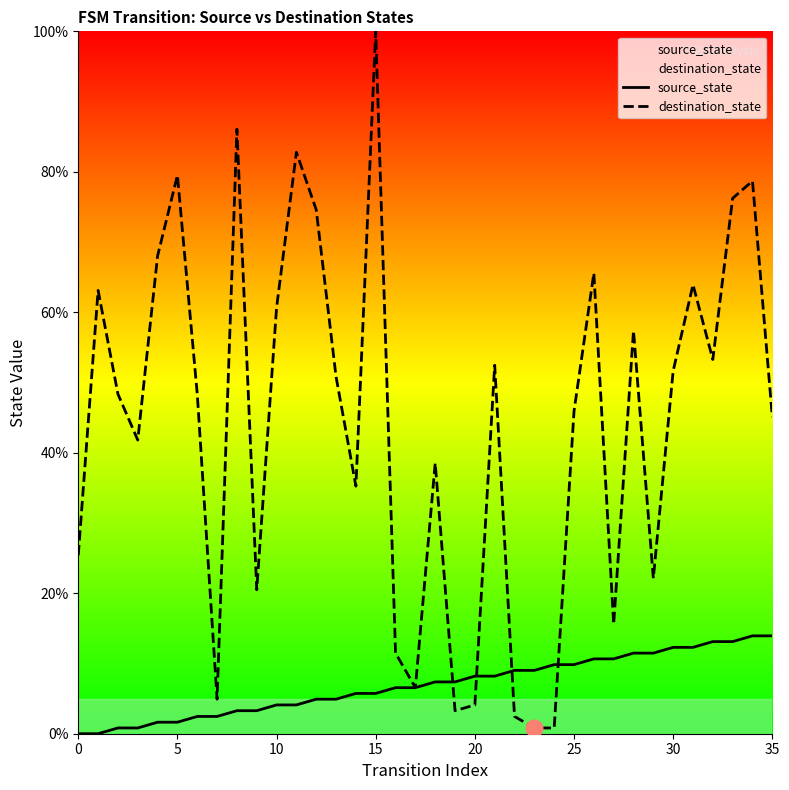

True or false: destination_state has more than 2 points higher than both neighbors.

True